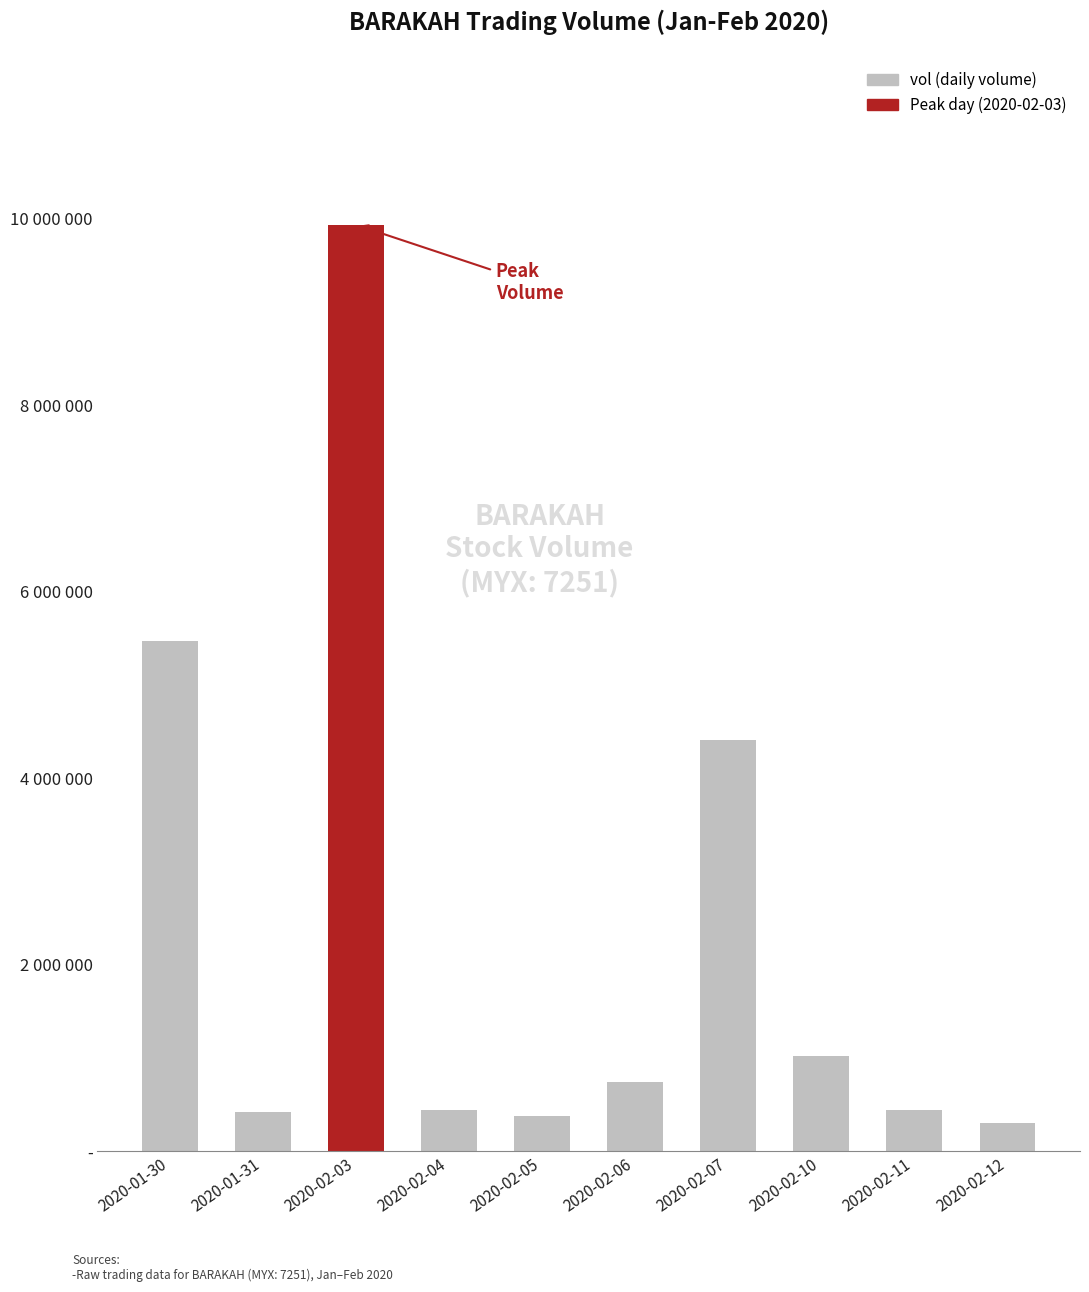

Count the number of data series in this chart.

1